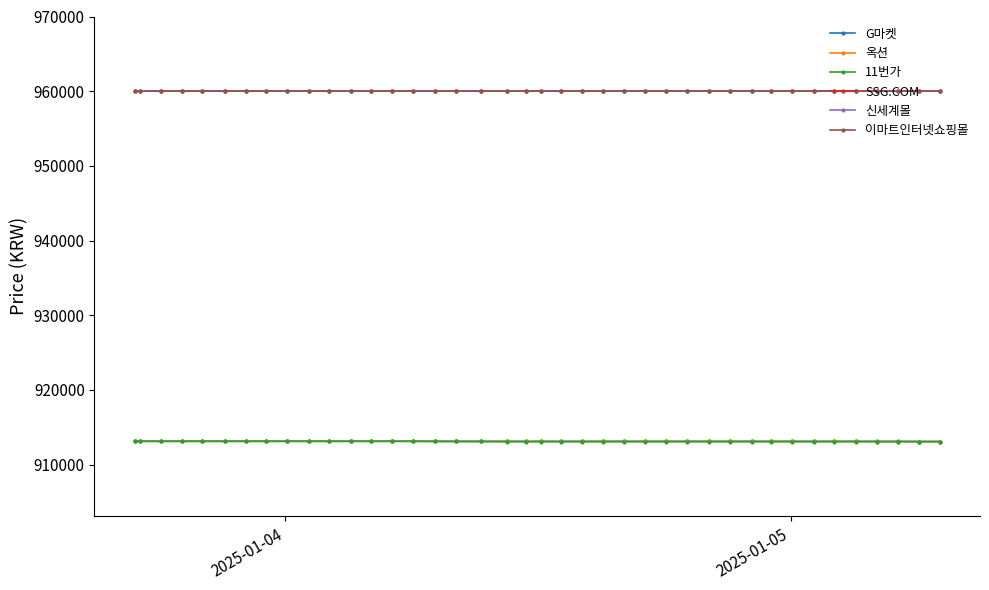

Is this an area chart (filled region under the line)?

No